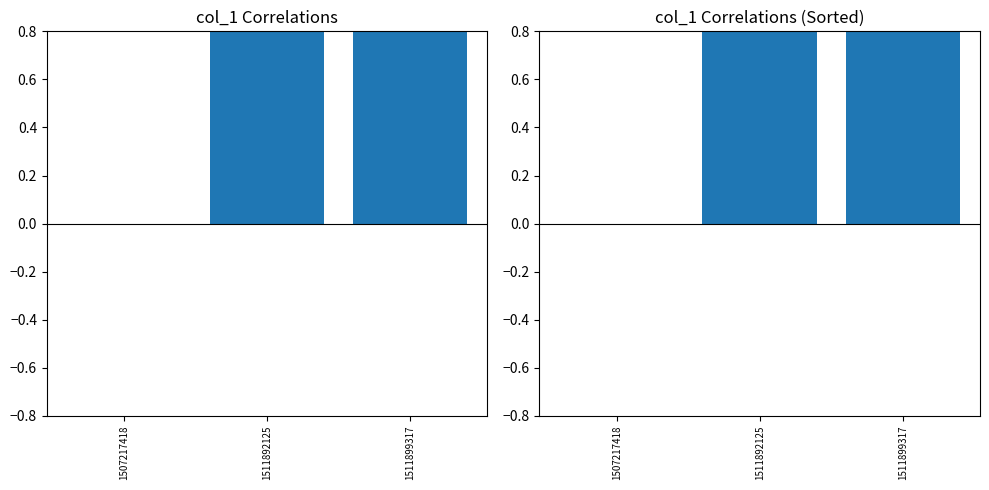

How many categories are shown in the chart?

3